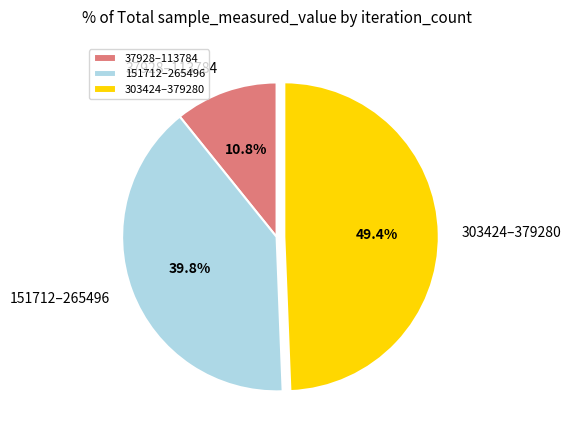

Which category has the biggest portion of the pie?

303424–379280